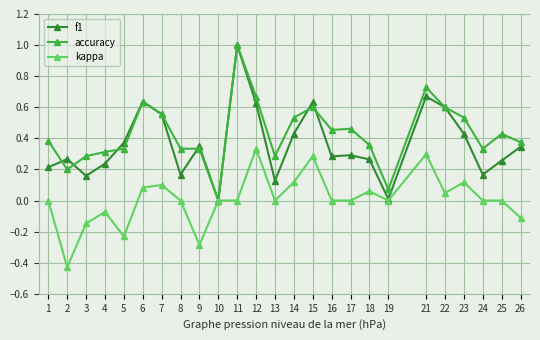

Which series changed the most between 9 and 18?

kappa